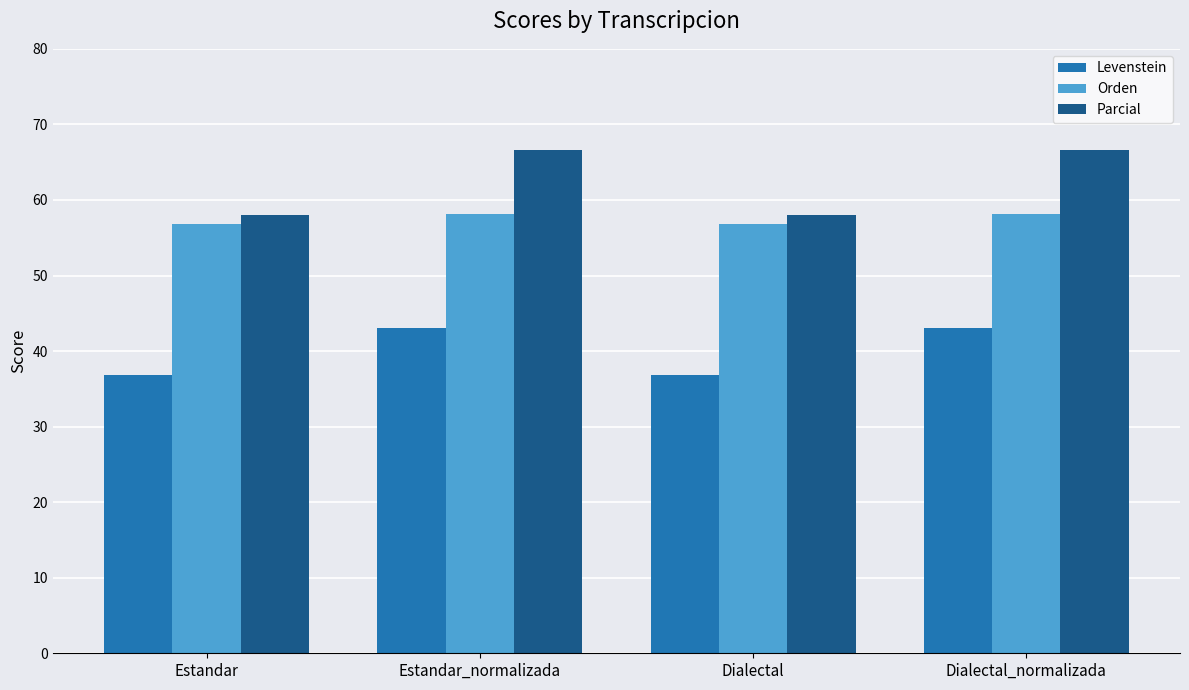

True or false: Levenstein has a value of 55.1 at Estandar.

False